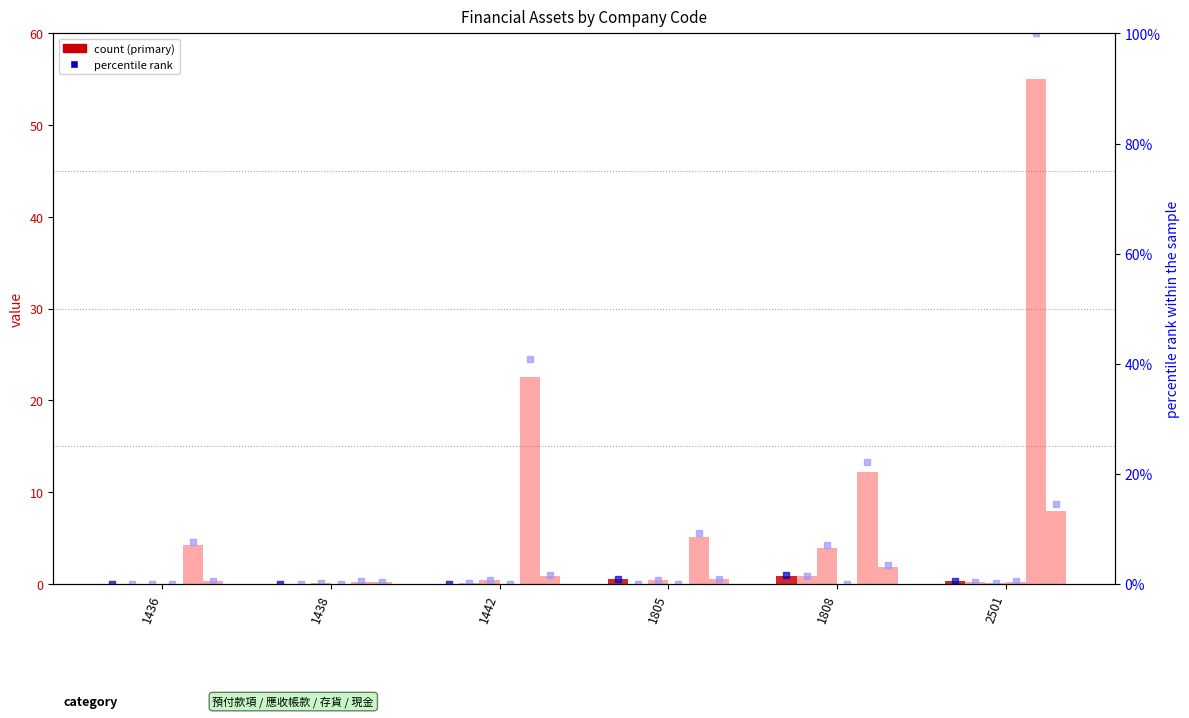

What is the total value across all series at 2501?

64.1